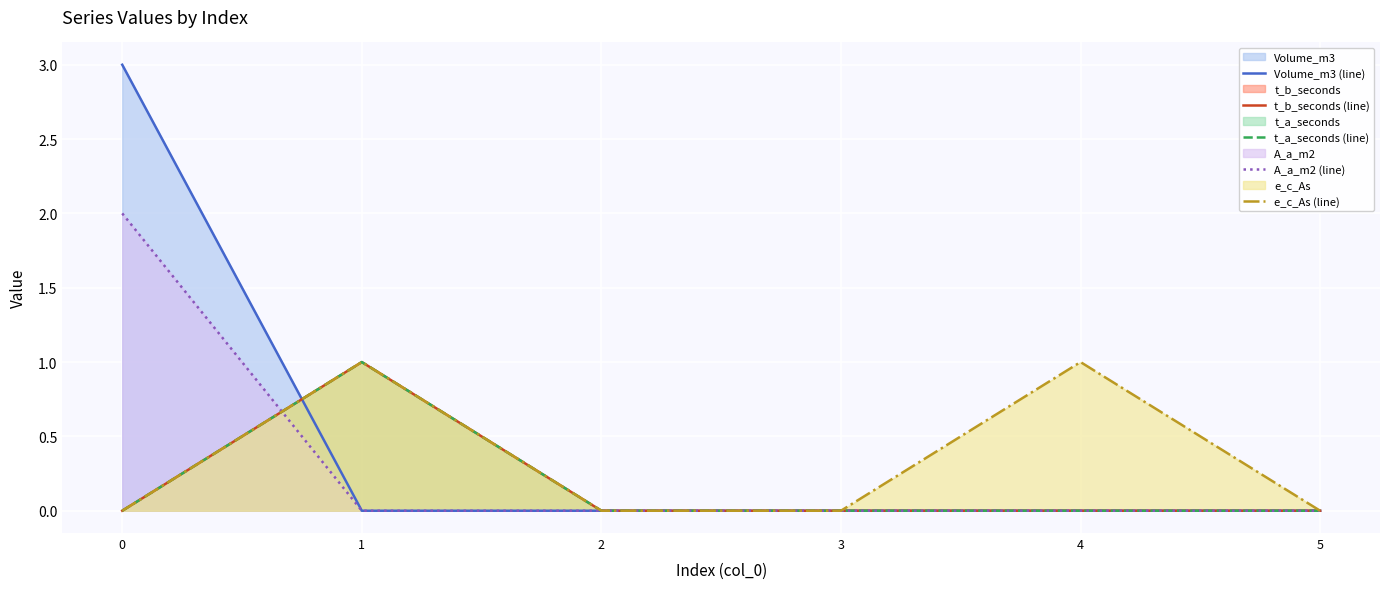

True or false: t_a_seconds (line) has a value of 0 at 1.

False